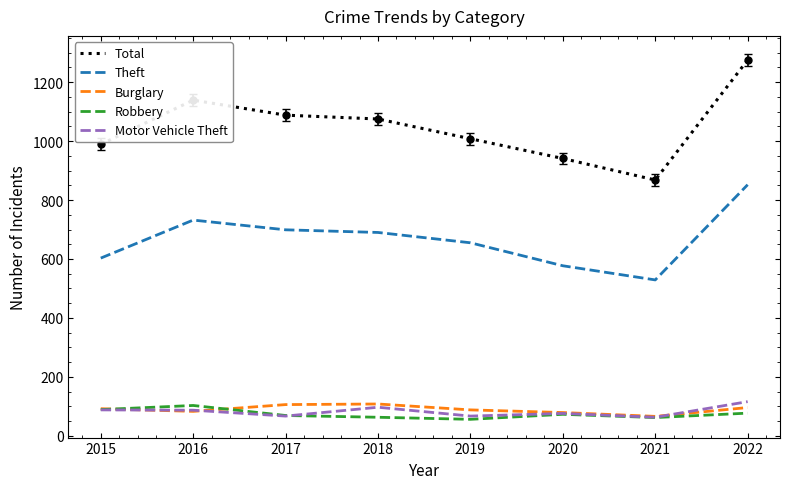

True or false: Burglary and Theft intersect in this chart.

False